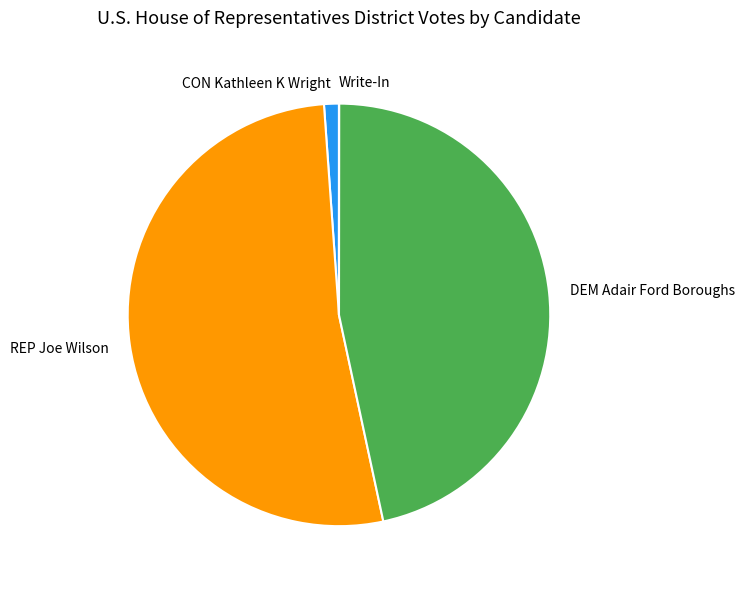

Do REP Joe Wilson and CON Kathleen K Wright together represent more than half of the pie?

Yes